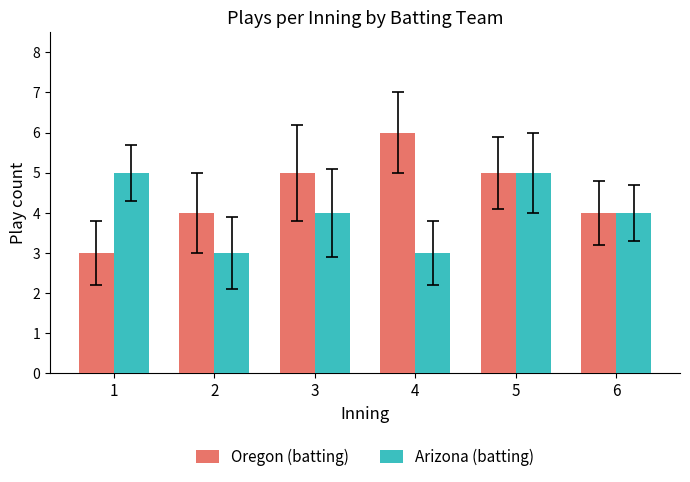

Are the bars horizontal?

No